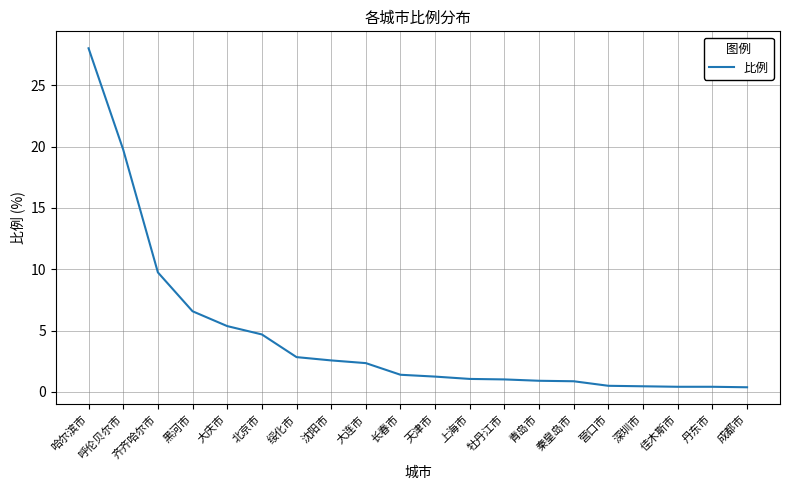

What is the approximate value at 牡丹江市?

1.0